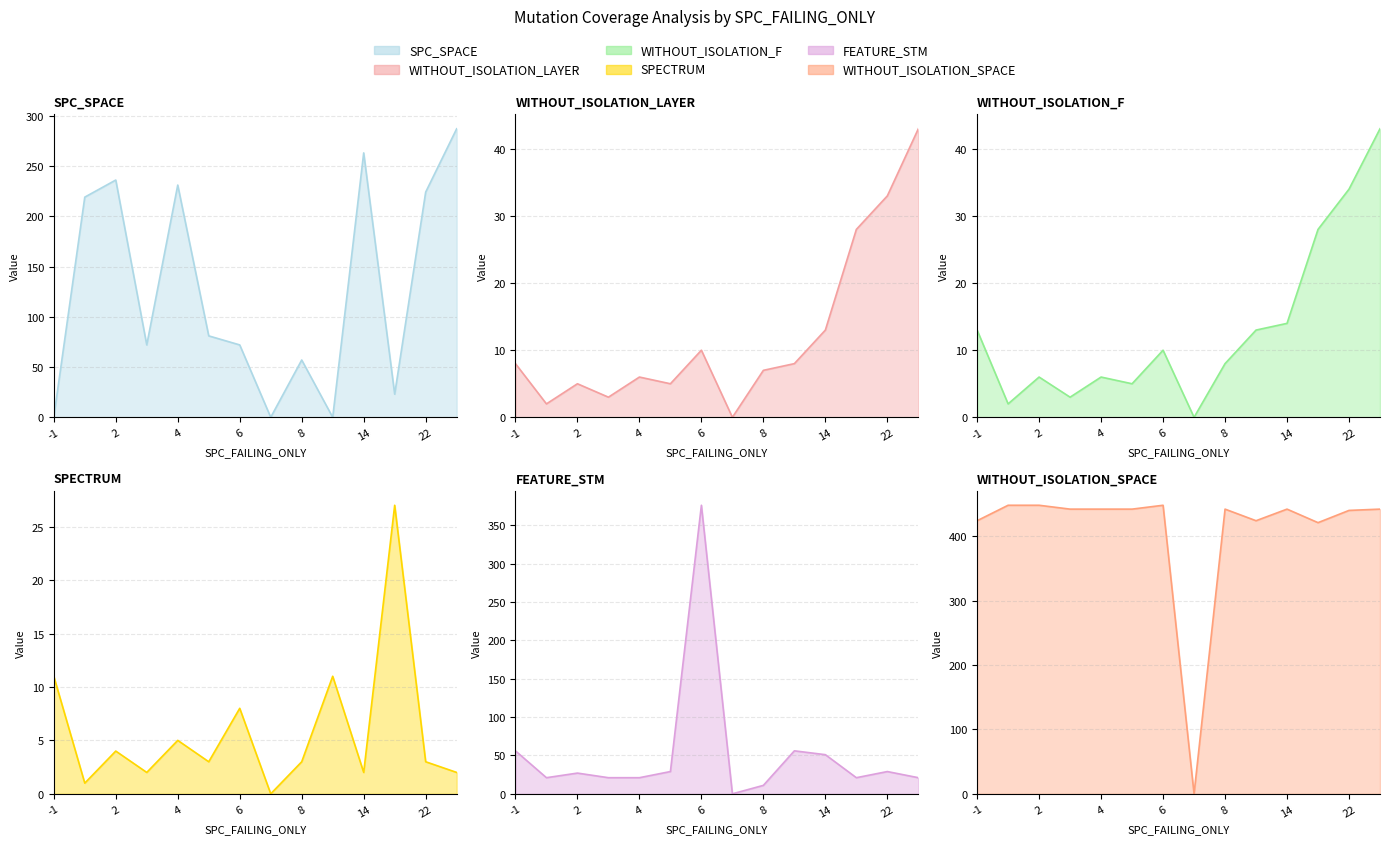

True or false: WITHOUT_ISOLATION_LAYER and WITHOUT_ISOLATION_SPACE cross at least once.

False